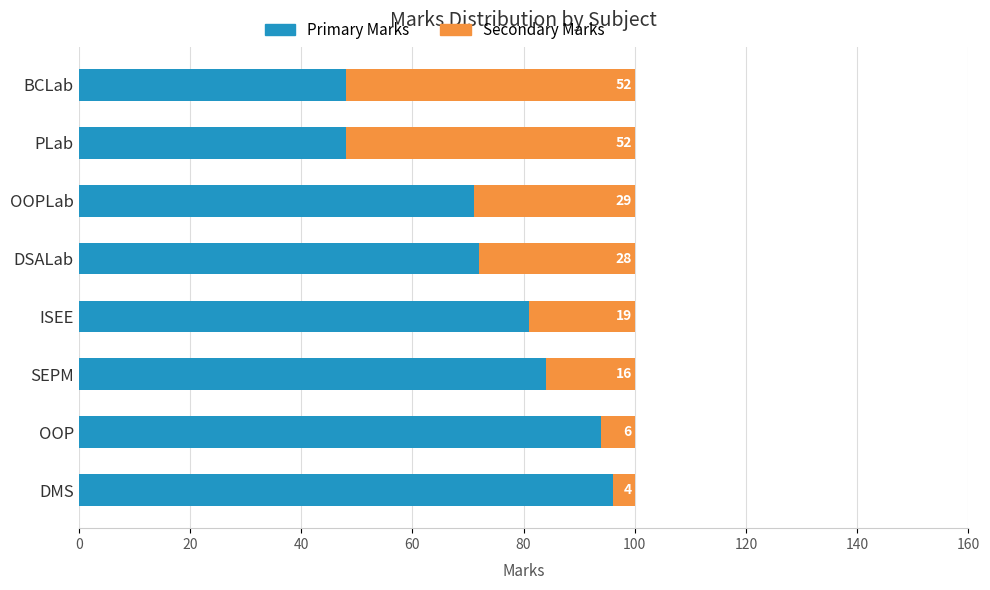

What is the difference between the maximum and minimum values in the Primary Marks series?

48